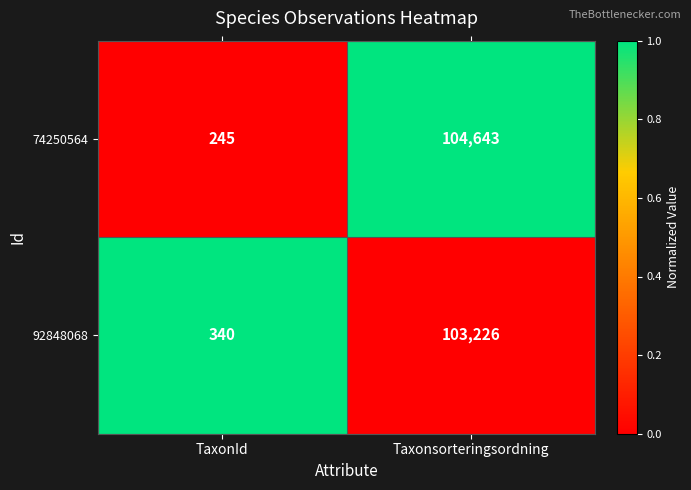

How many series are shown in this chart?

2